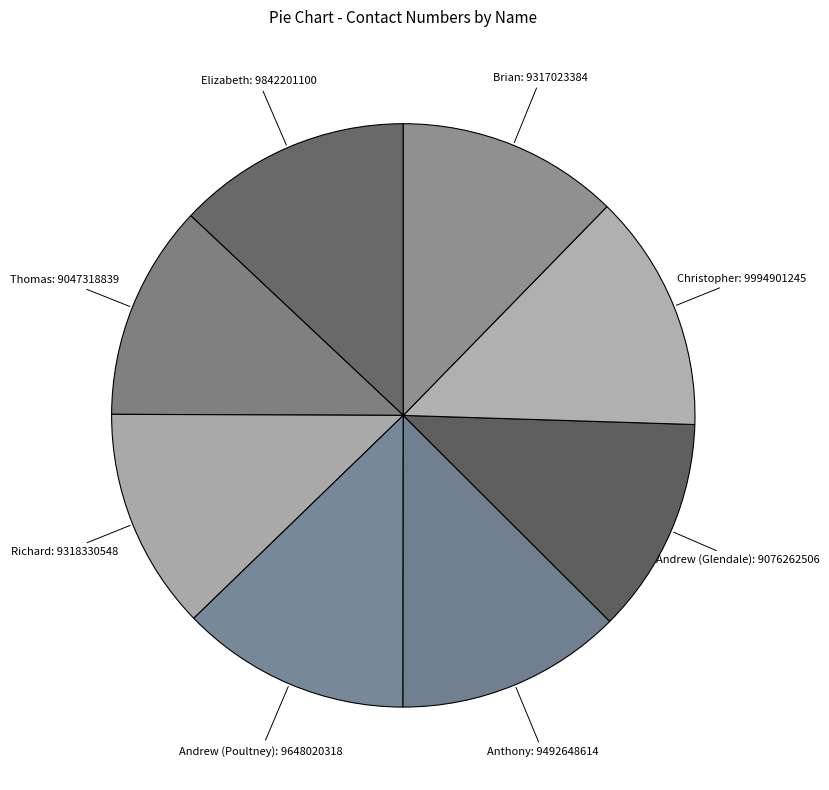

How many segments does this pie chart have?

8